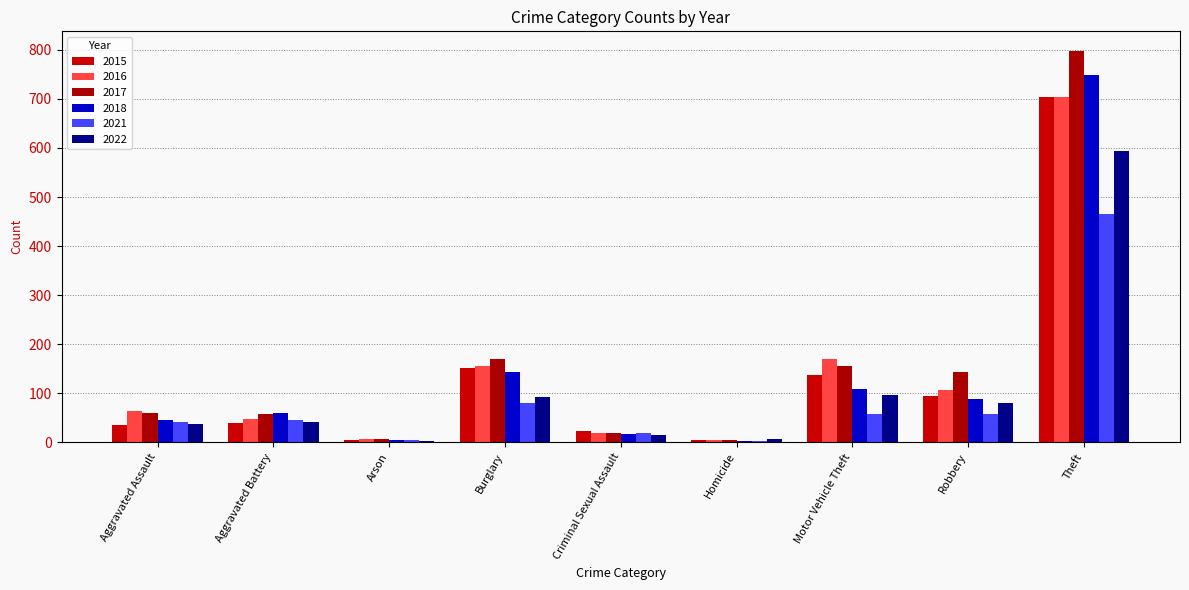

How many data points does each series have?

9